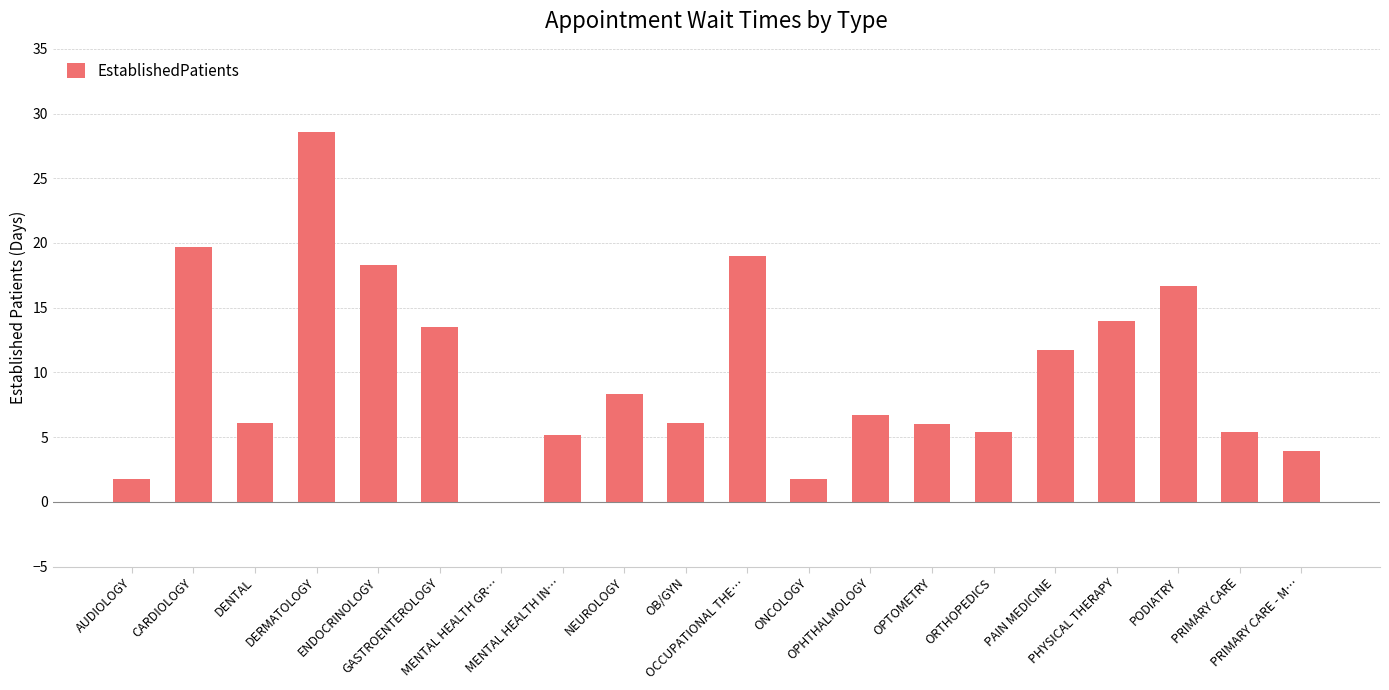

How many data points does each series have?

20